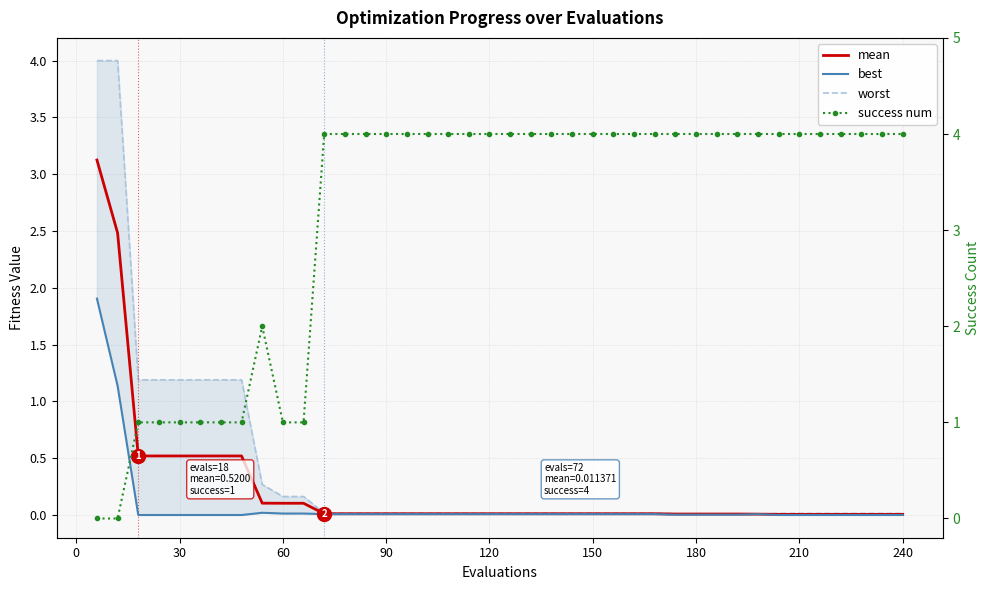

How many lines are shown in the chart?

4